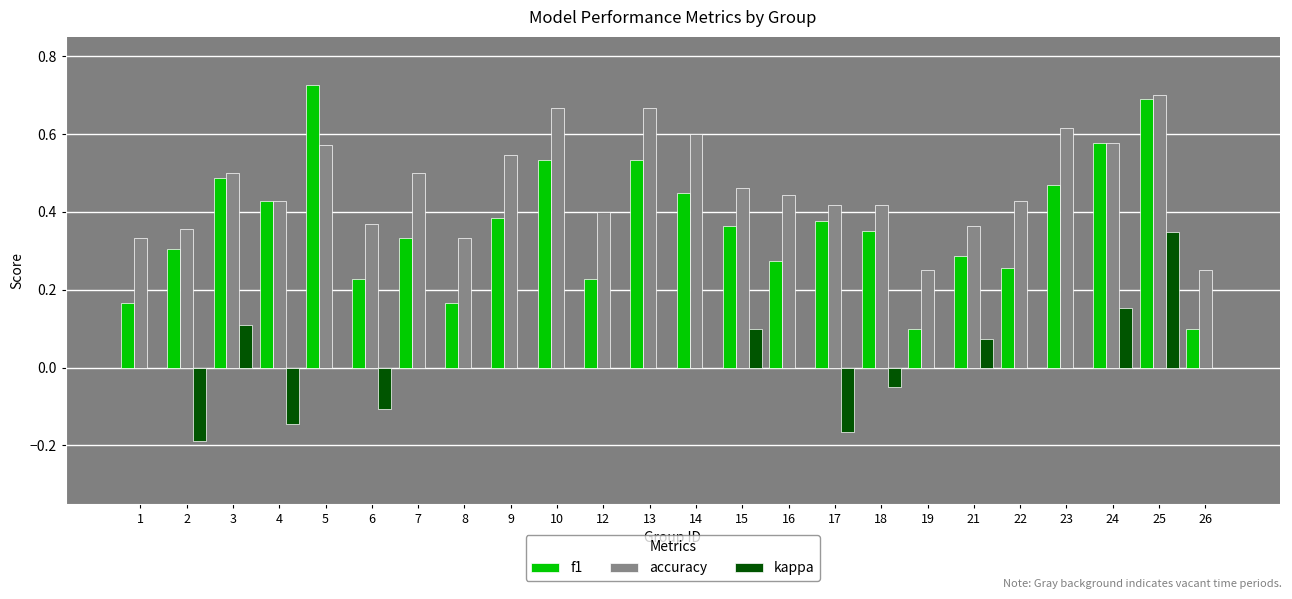

Are the bars horizontal?

No